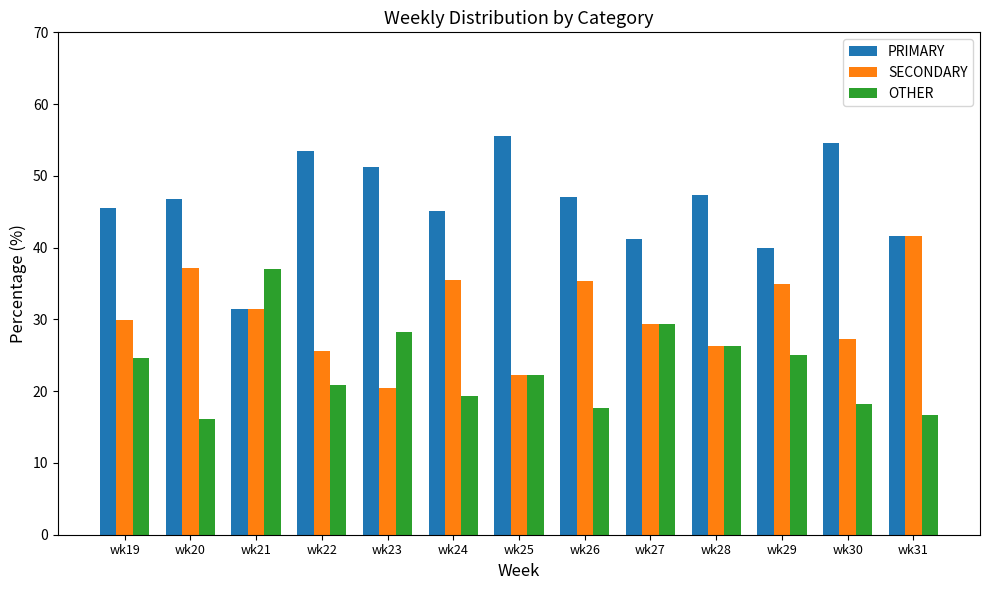

List the series in order of their peak value, lowest first.

OTHER, SECONDARY, PRIMARY